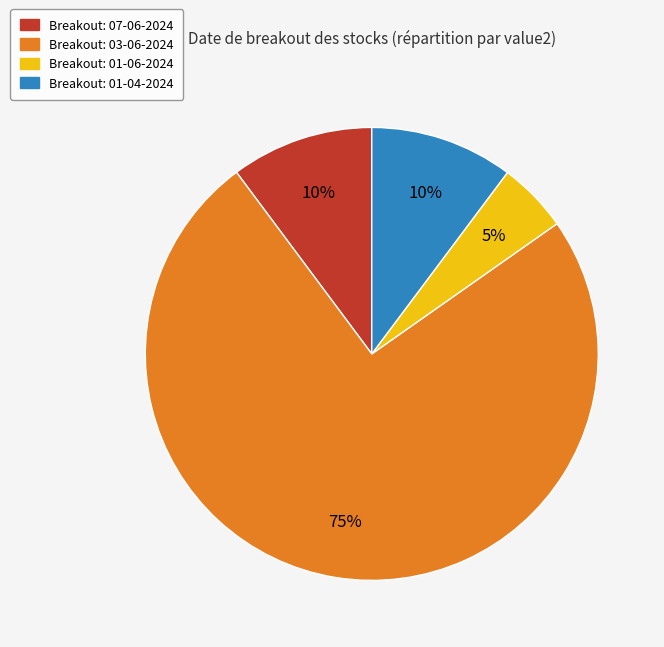

Is there a majority slice in this chart?

Yes